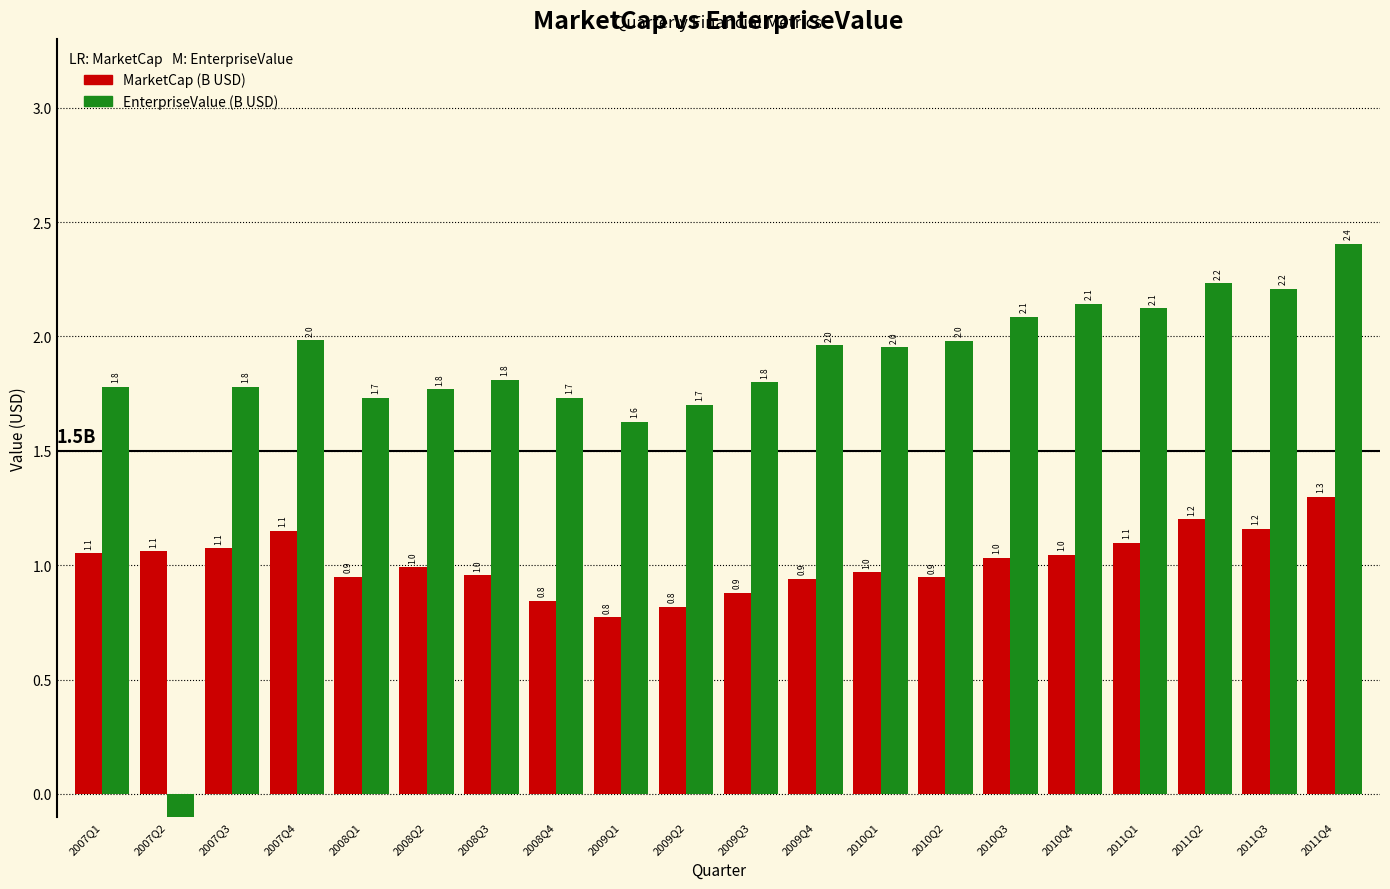

List the series in order of their overall mean, lowest first.

MarketCap, EnterpriseValue